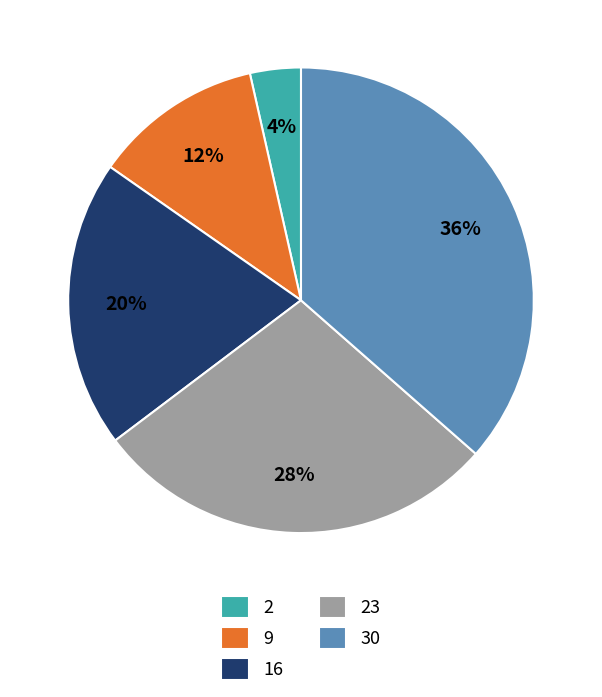

Does 2 account for over 50% of the chart?

No